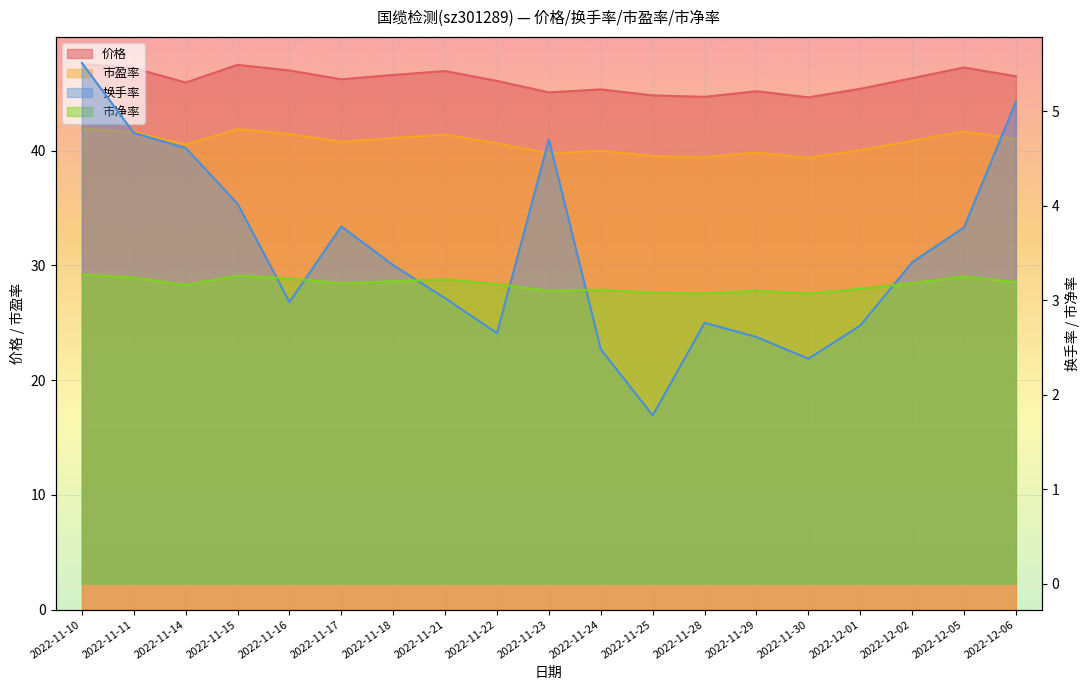

True or false: 市盈率 and 换手率 intersect in this chart.

False